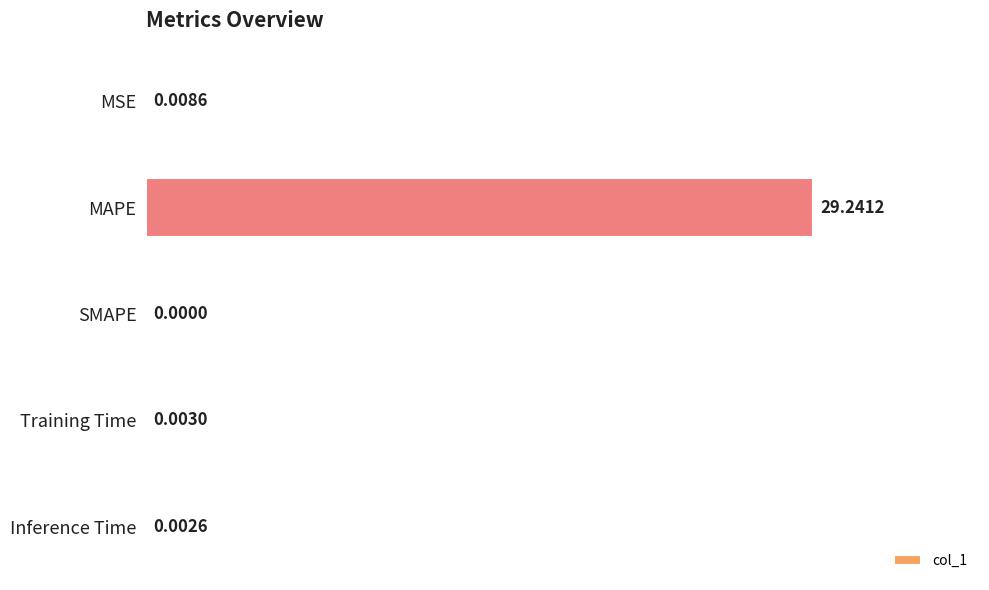

Which category has the highest value across all series?

MAPE